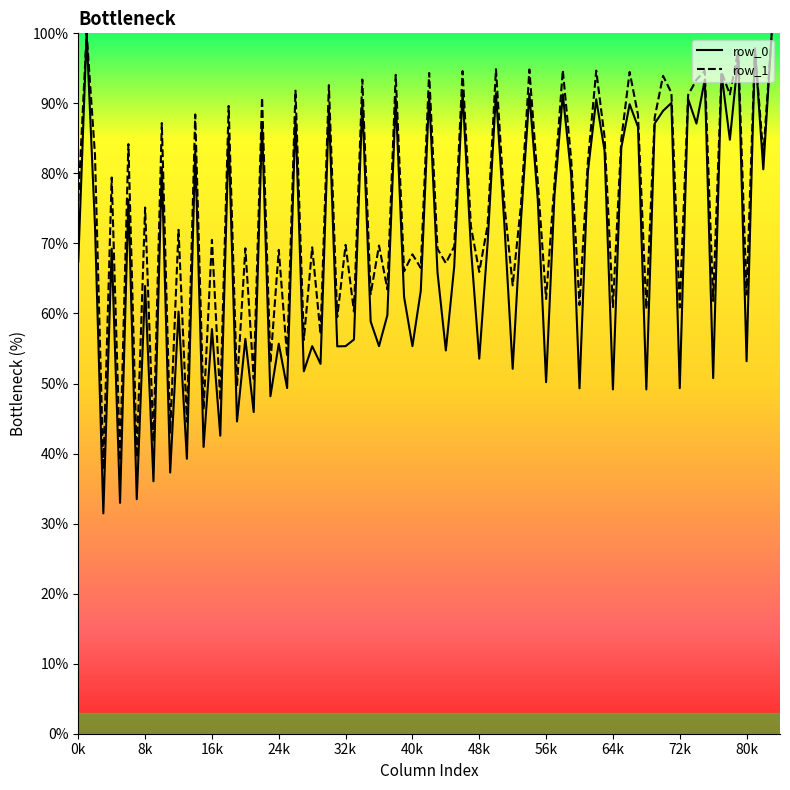

Which series has the largest total across all categories?

row_1